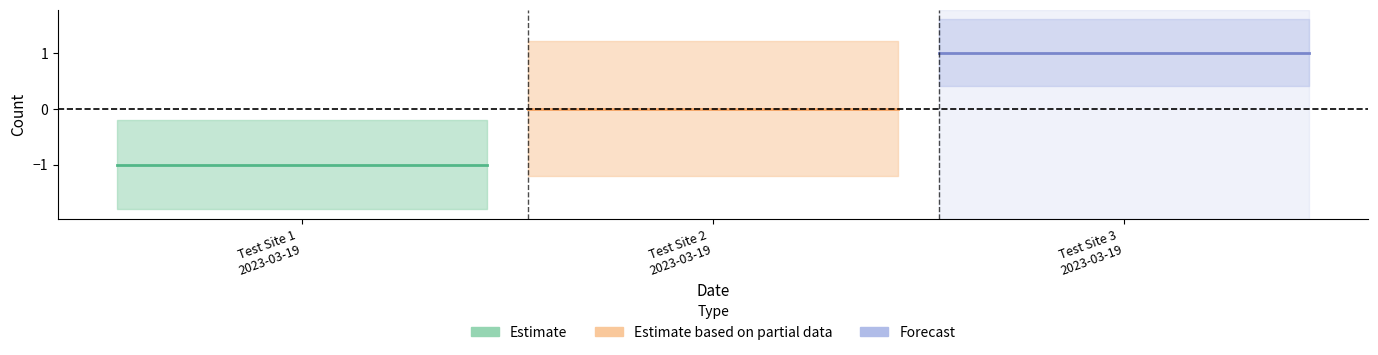

How many lines are shown in the chart?

2